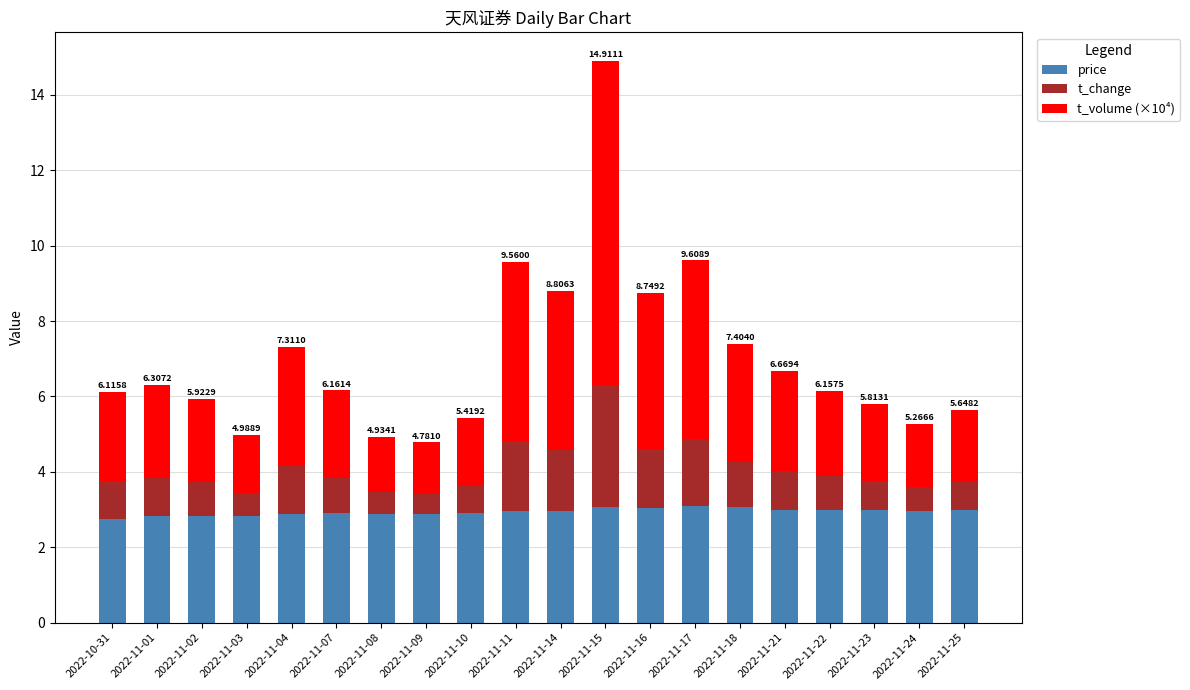

What is the total value across all series at 2022-11-14?

8.8